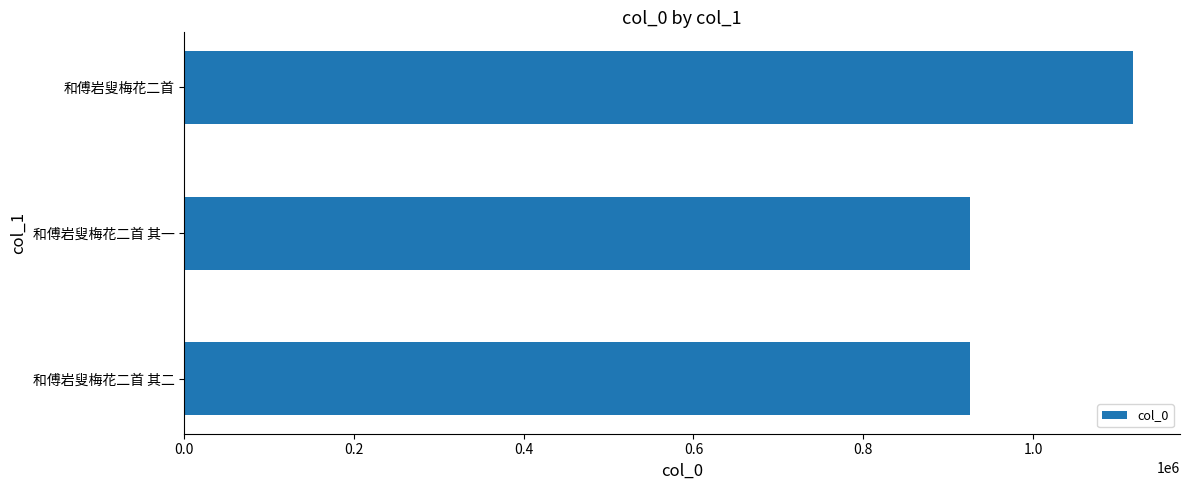

Which has a higher value, 和傅岩叟梅花二首 其一 or 和傅岩叟梅花二首?

和傅岩叟梅花二首